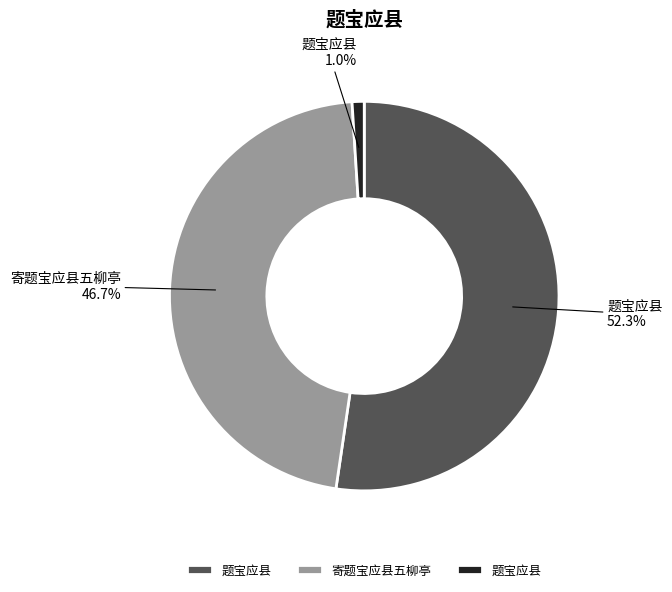

Is there a majority slice in this chart?

Yes